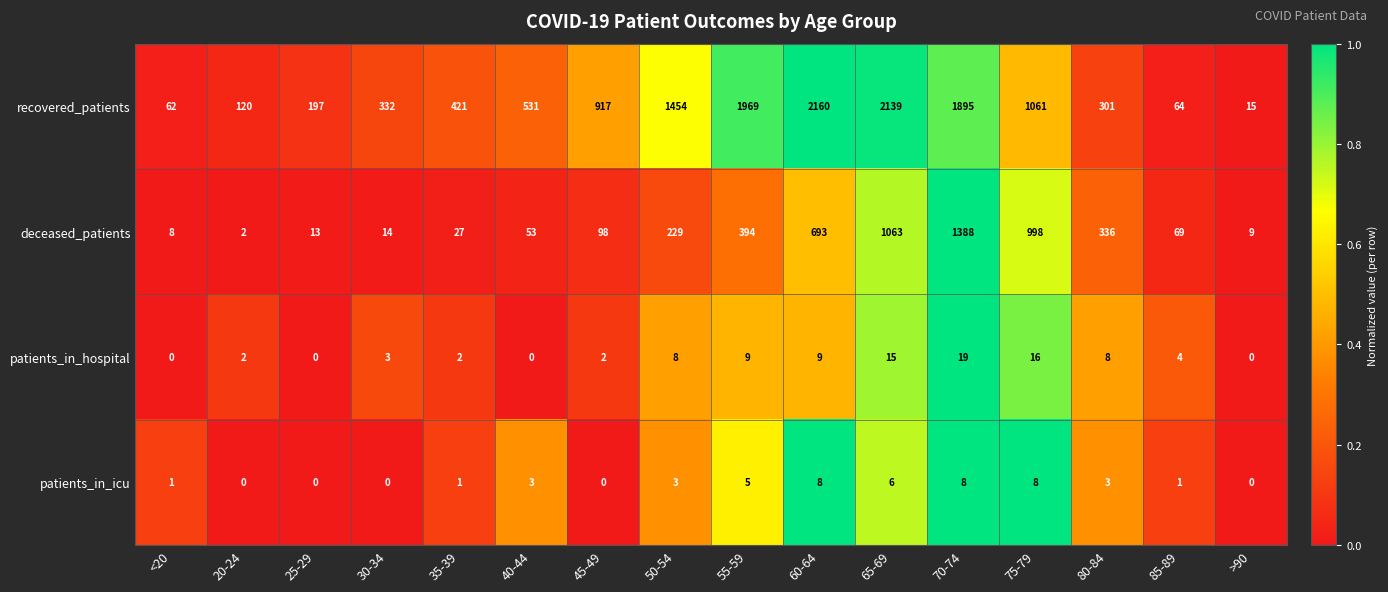

How many series are shown in this chart?

4